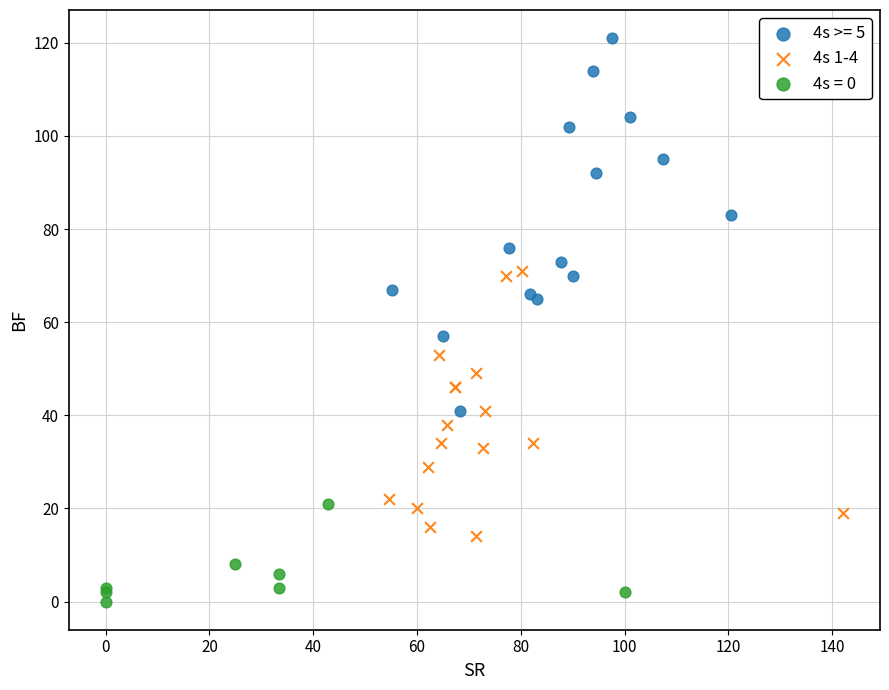

Which series has the widest spread of Y values?

4s >= 5